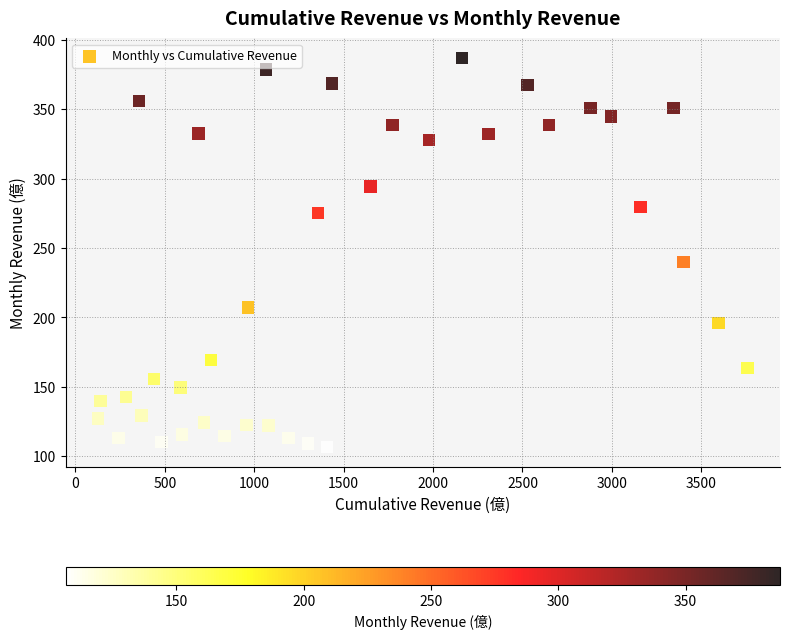

What is the range of X values (max minus min)?

3631.8